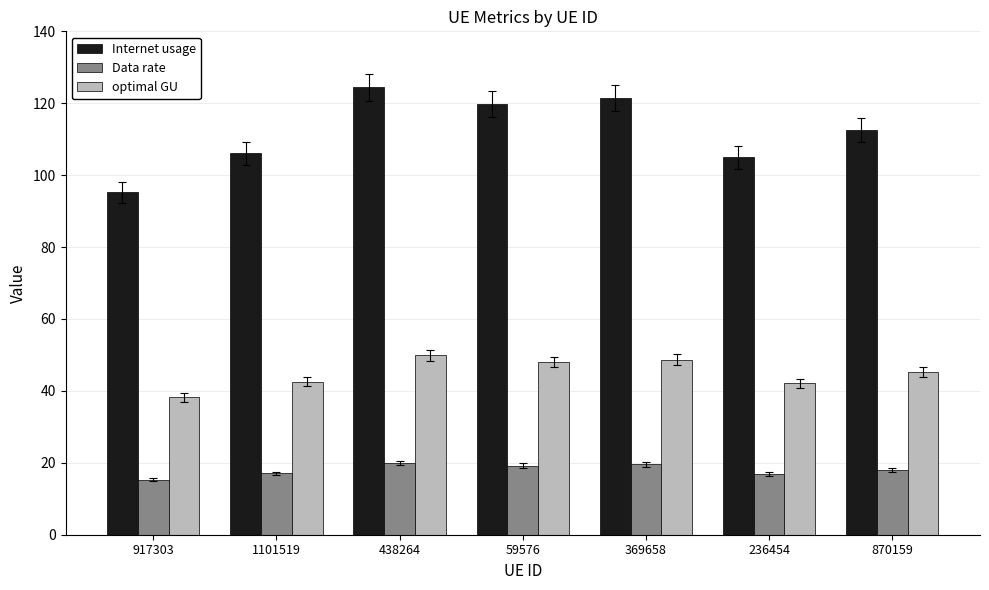

At 1101519, list the series in order from largest to smallest.

Internet usage, optimal GU, Data rate